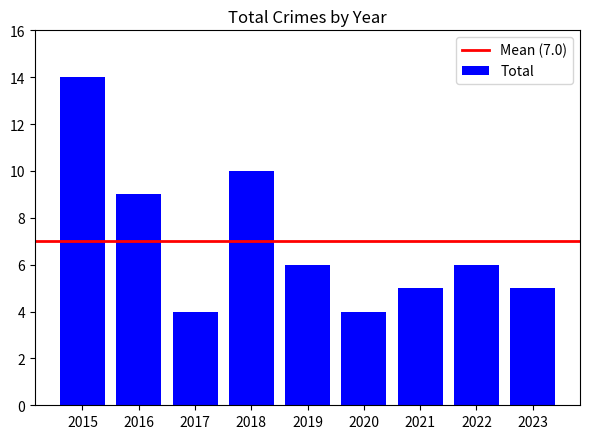

Where is the data nearest to the value 9?

2016